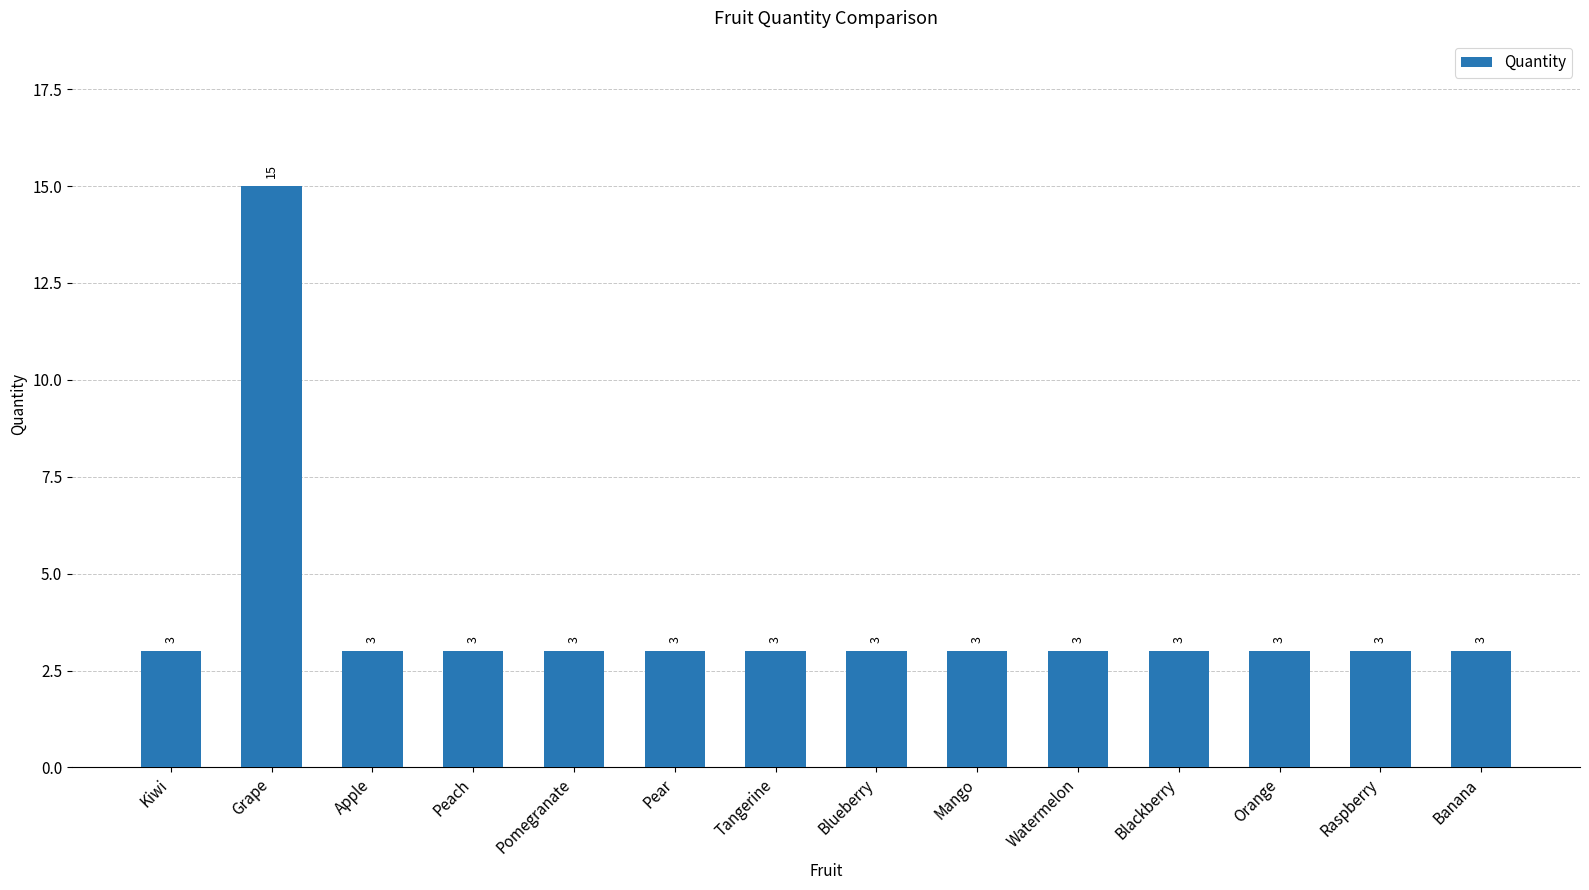

Is it true that the value at Pomegranate is 3?

True